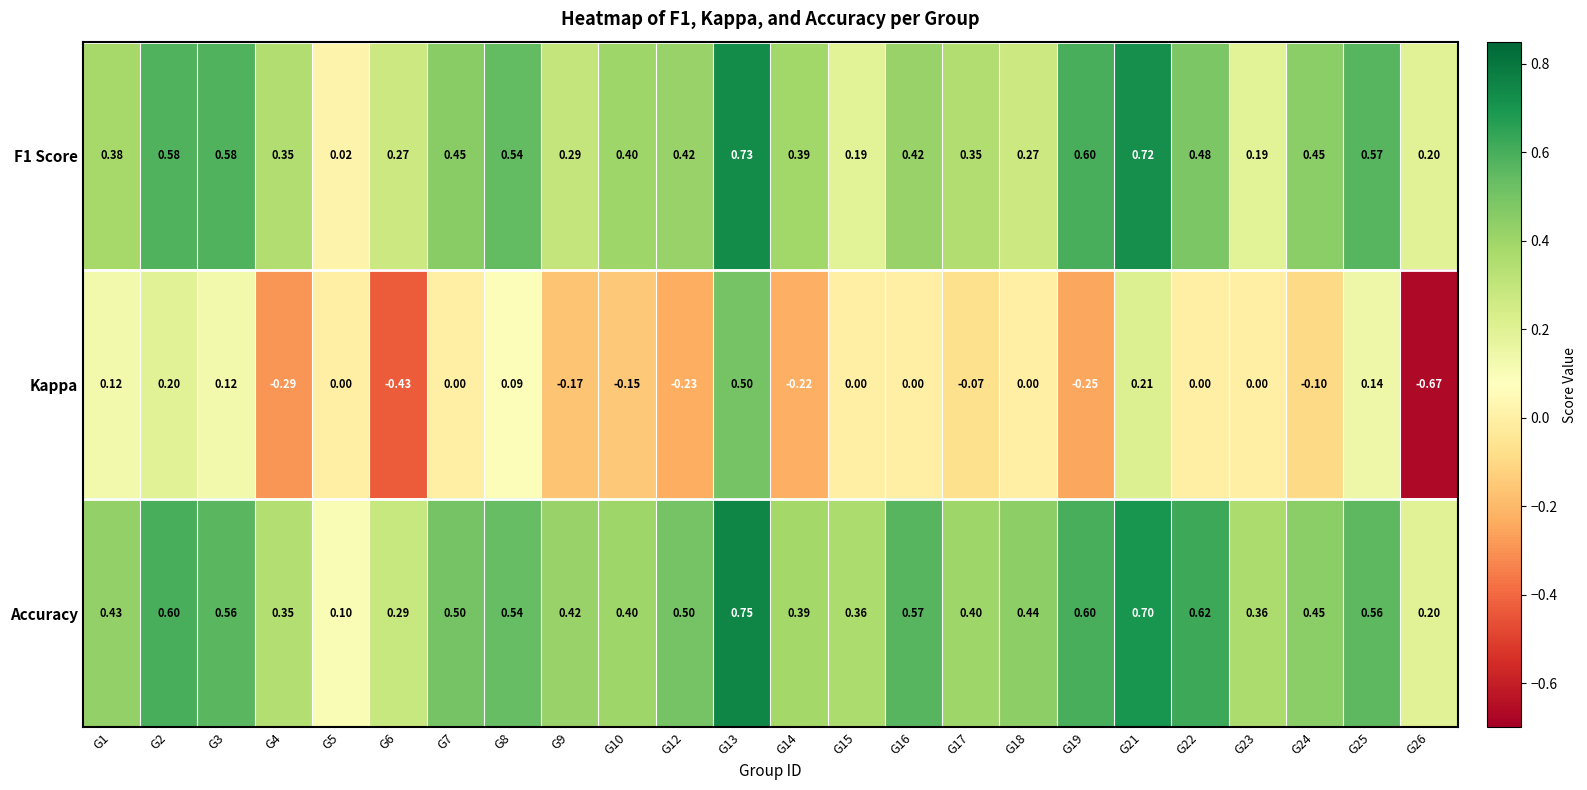

Which series changed the most between G5 and G15?

Accuracy